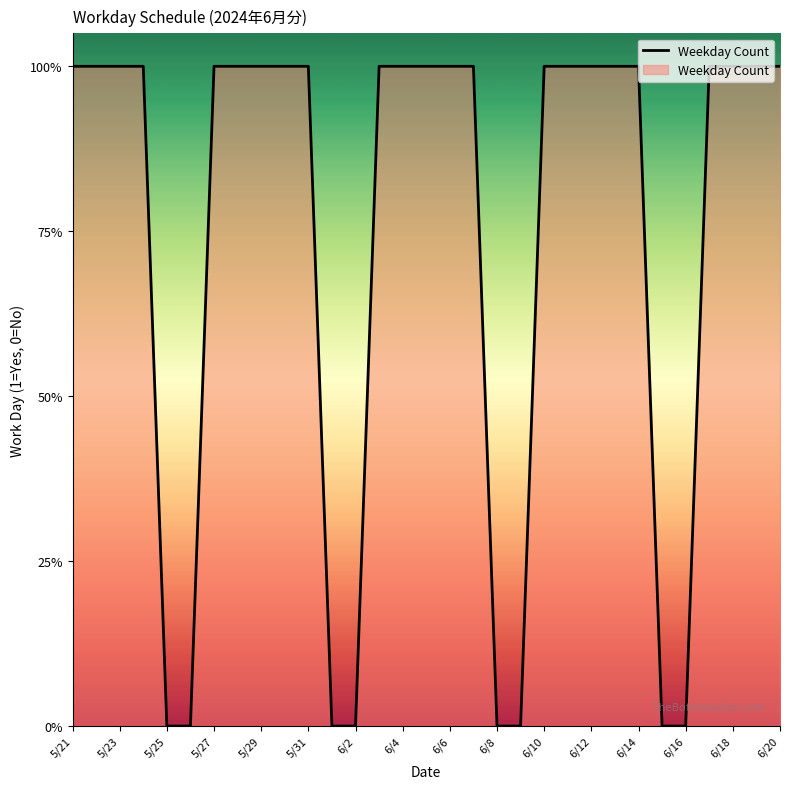

What is the difference between the second highest and second lowest values?

1